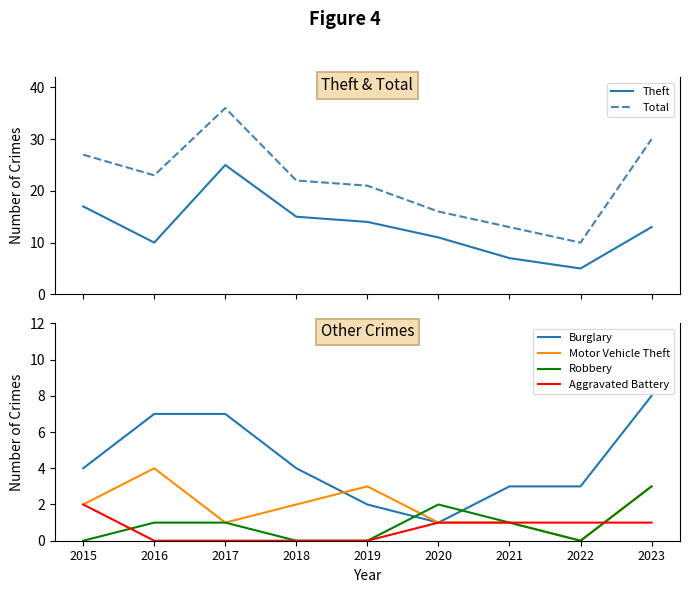

Reading right to left, extract all data points from this chart.

Theft: 13	5	7	11	14	15	25	10	17
Total: 30	10	13	16	21	22	36	23	27
Burglary: 8	3	3	1	2	4	7	7	4
Motor Vehicle Theft: 3	0	1	1	3	2	1	4	2
Robbery: 3	0	1	2	0	0	1	1	0
Aggravated Battery: 1	1	1	1	0	0	0	0	2